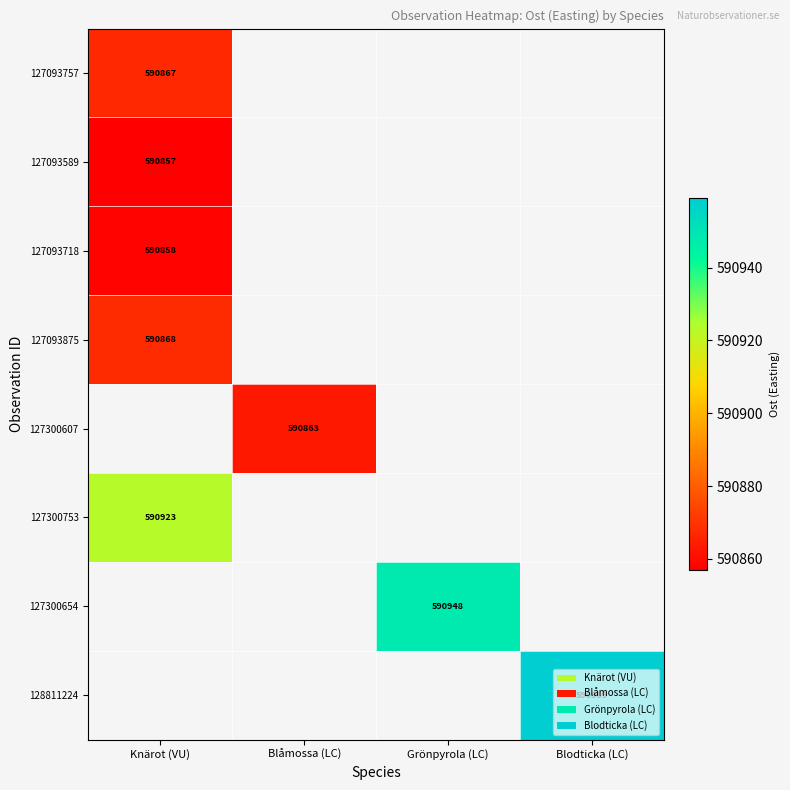

How many categories are shown in the chart?

4